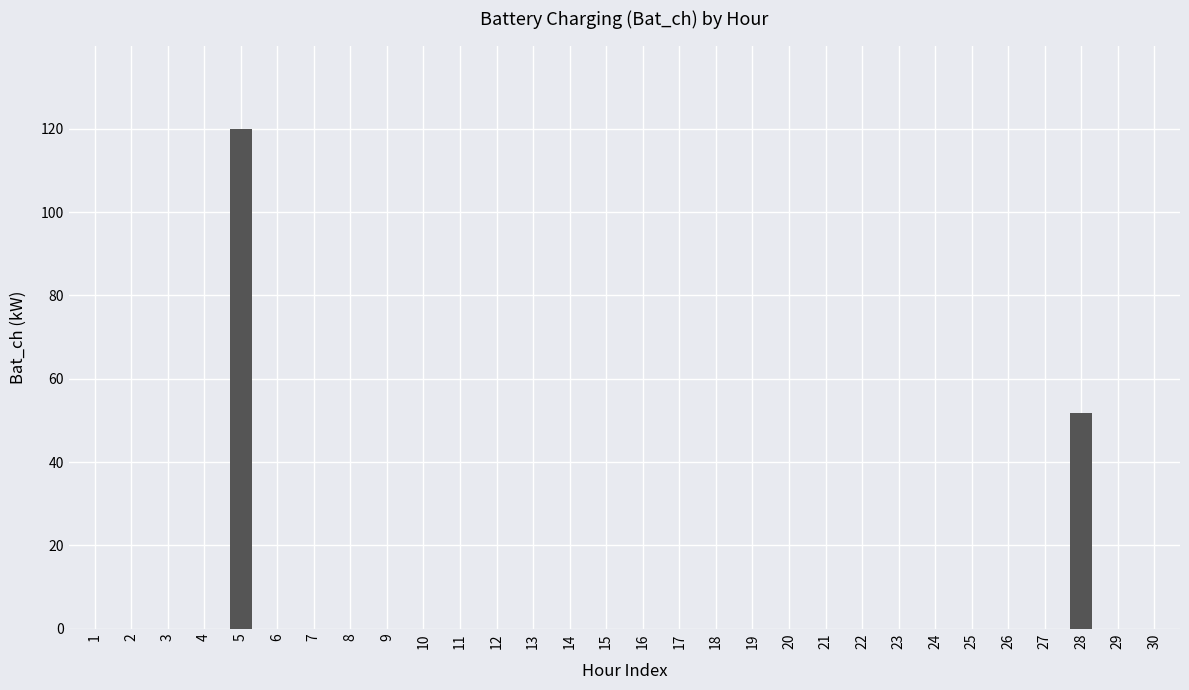

What is the sum of all values?

171.8